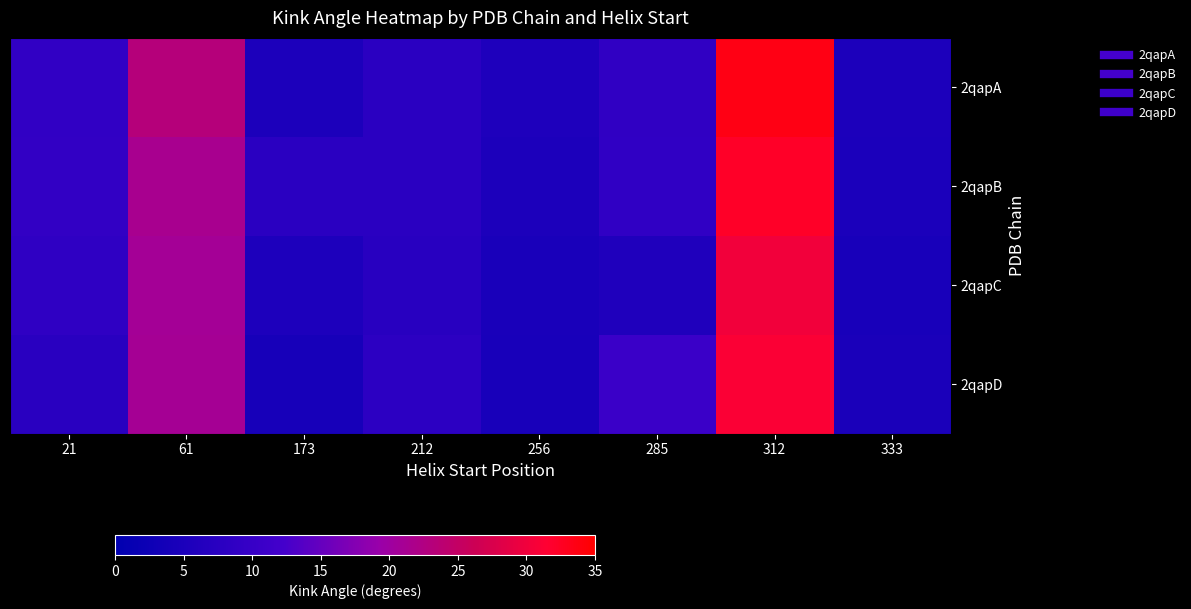

Which series changed the most between 61 and 312?

2qapB